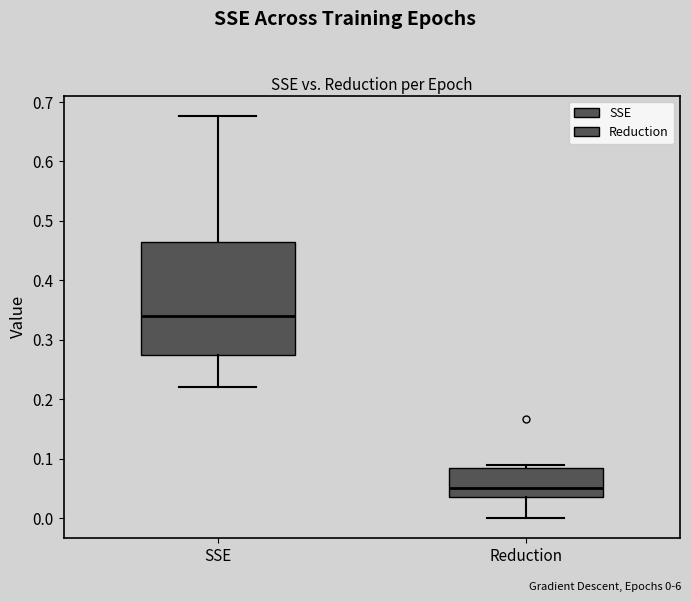

Reading left to right, transcribe this box plot: for each box, give where its median line is, the range the box spans, and where its two whiskers end, as read against the y-axis. The values are not printed on the chart, so give them approximately, as read against the axis.

SSE: median 0.34, box 0.28 to 0.47, whiskers 0.22 to 0.68
Reduction: median 0.05, box 0.04 to 0.09, whiskers 0.00 to 0.09 (just above the box's upper edge)